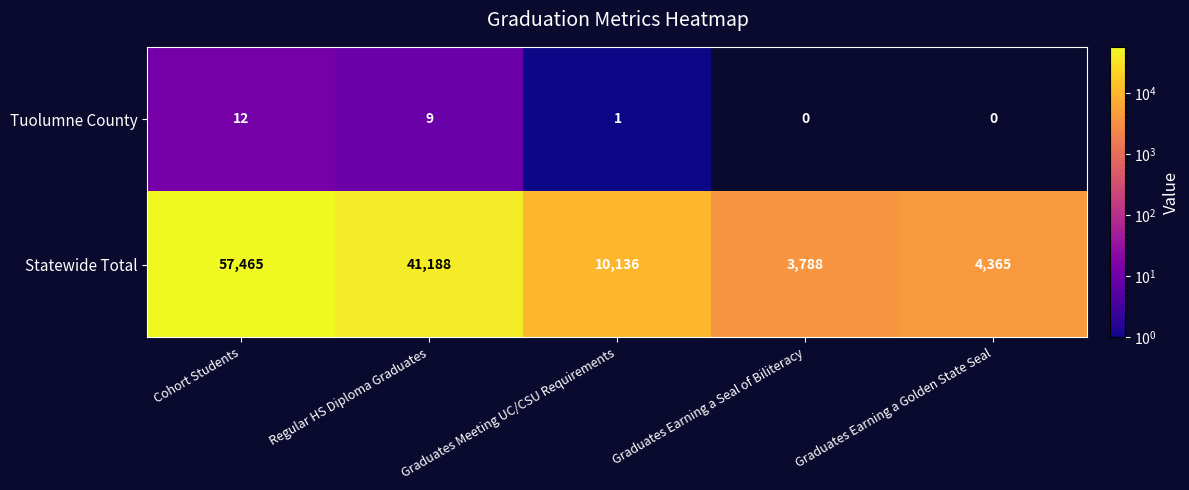

Where does the Tuolumne County series first go above 1?

Cohort Students